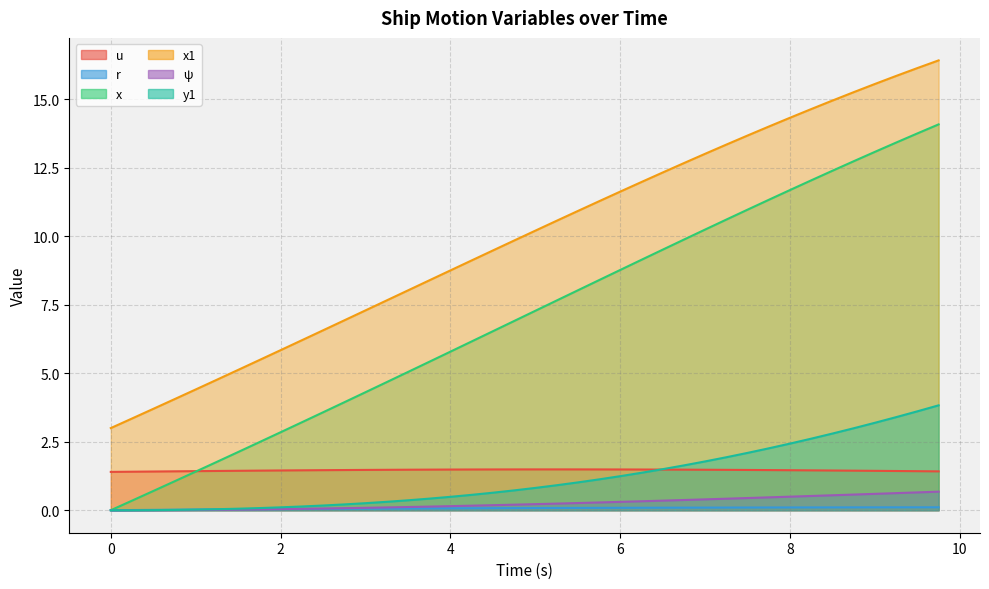

Does the chart have visible grid lines?

Yes